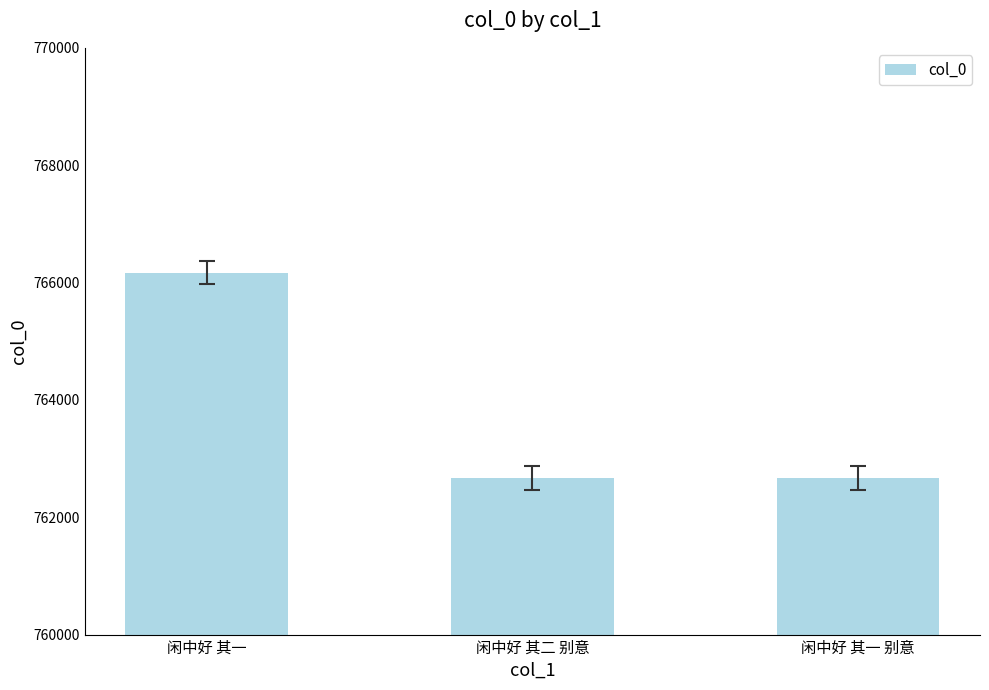

Does the chart contain stacked bars?

No